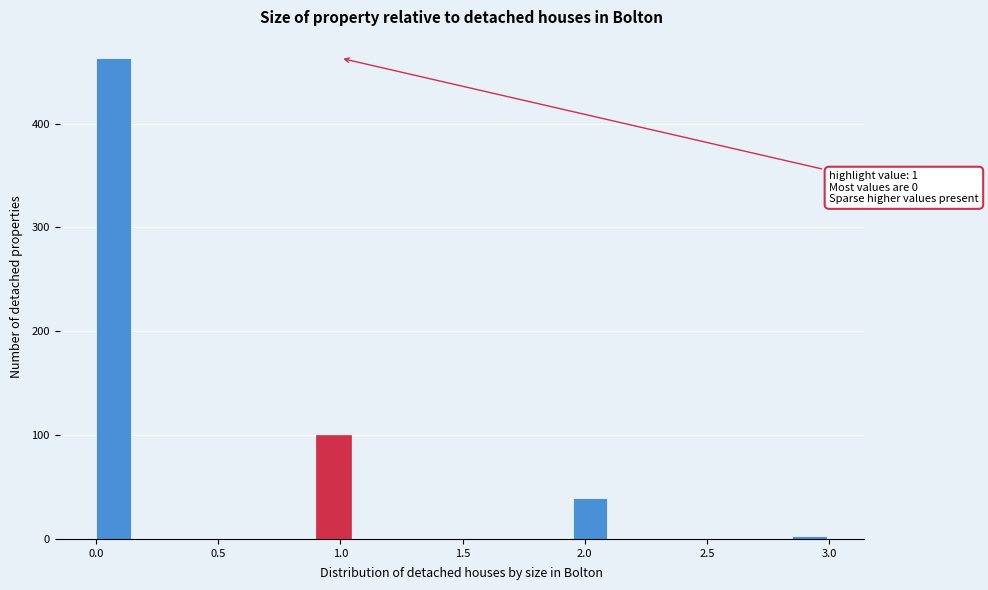

Around what value on the x-axis is the tallest bar? Give the approximate position of its centre, as read against the axis.

0.05